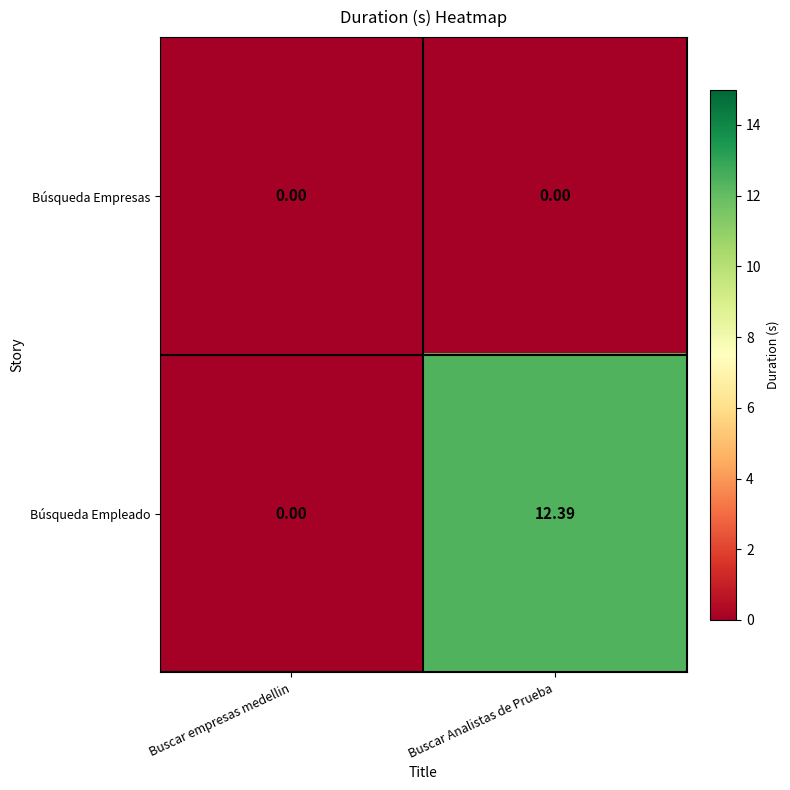

At which label does Búsqueda Empleado first exceed 12?

Buscar Analistas de Prueba